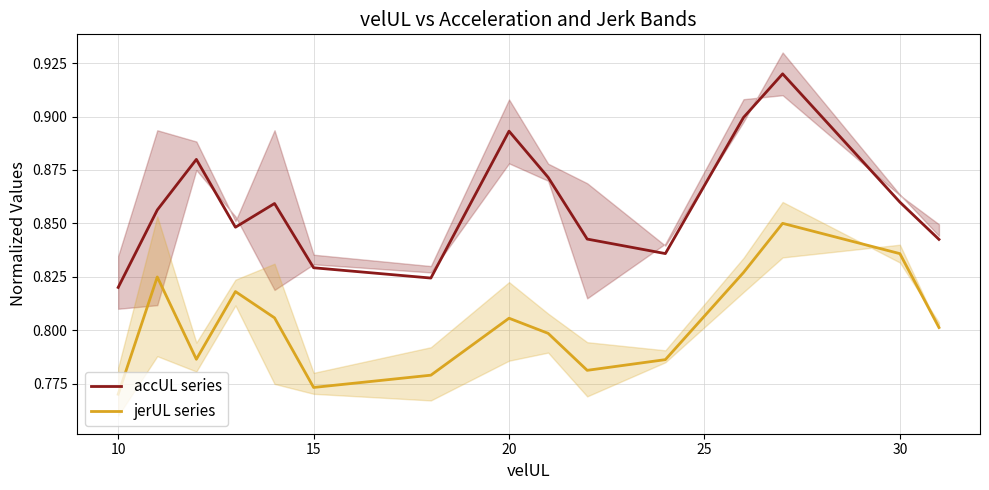

Is the value of accUL series at 15 greater than the value of jerUL series at 15?

Yes